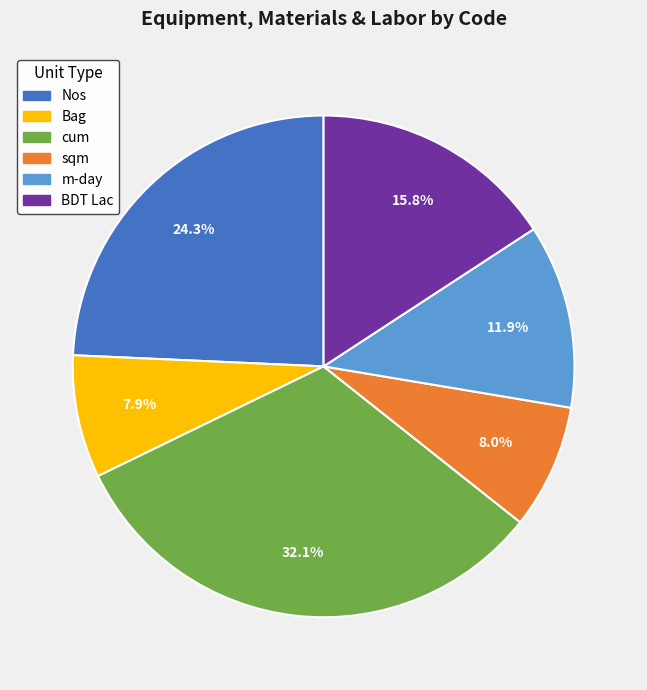

Does any single category account for the majority?

No